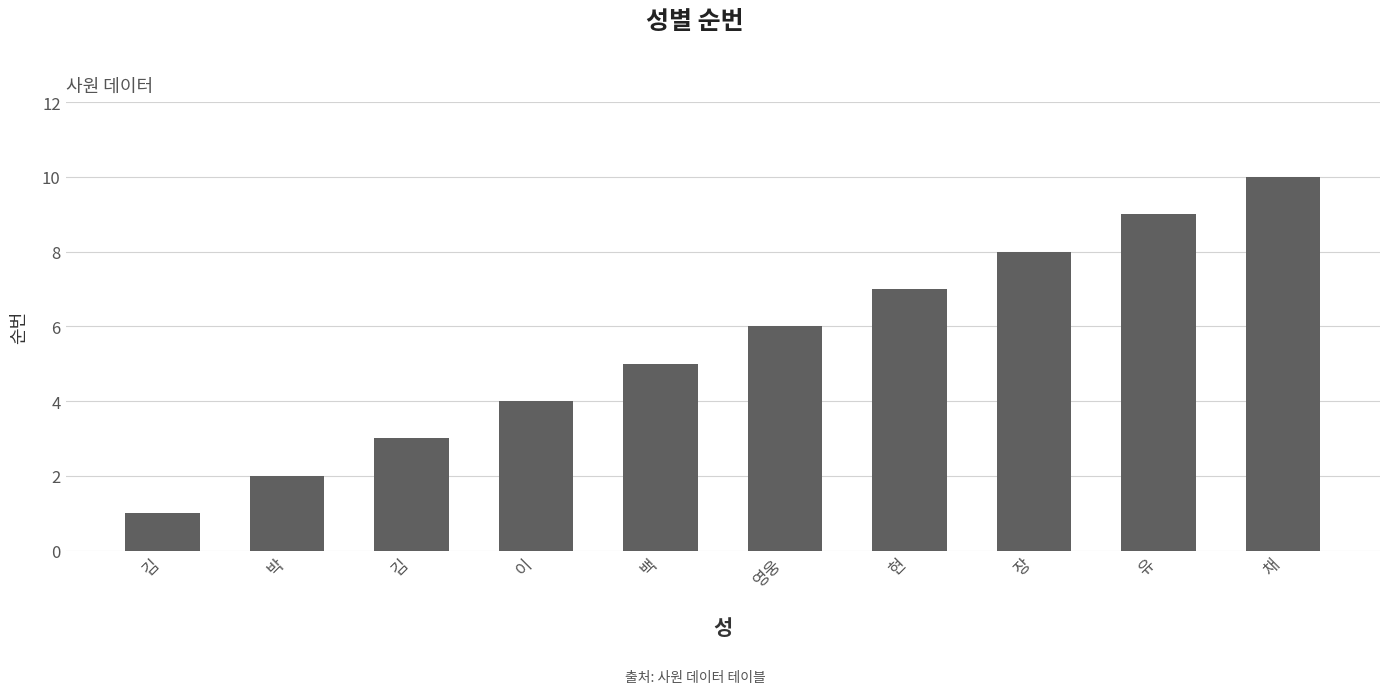

How many data points are less than 6?

5